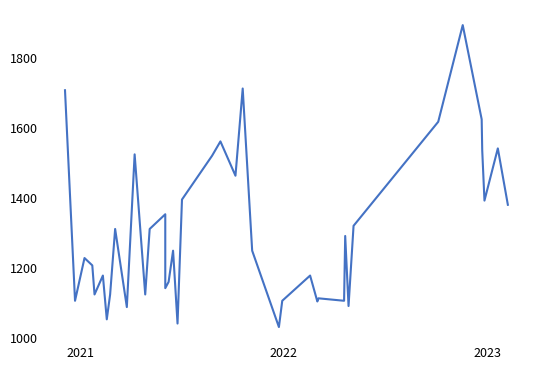

Reading right to left, list all the values displayed in this chart.

1381	1542	1393	1536	1625	1894	1618	1321	1092	1292	1107	1114	1105	1179	1107	1032	1250	1713	1464	1562	1521	1396	1042	1250	1161	1143	1354	1312	1125	1525	1089	1312	1125	1054	1179	1125	1208	1229	1107	1708